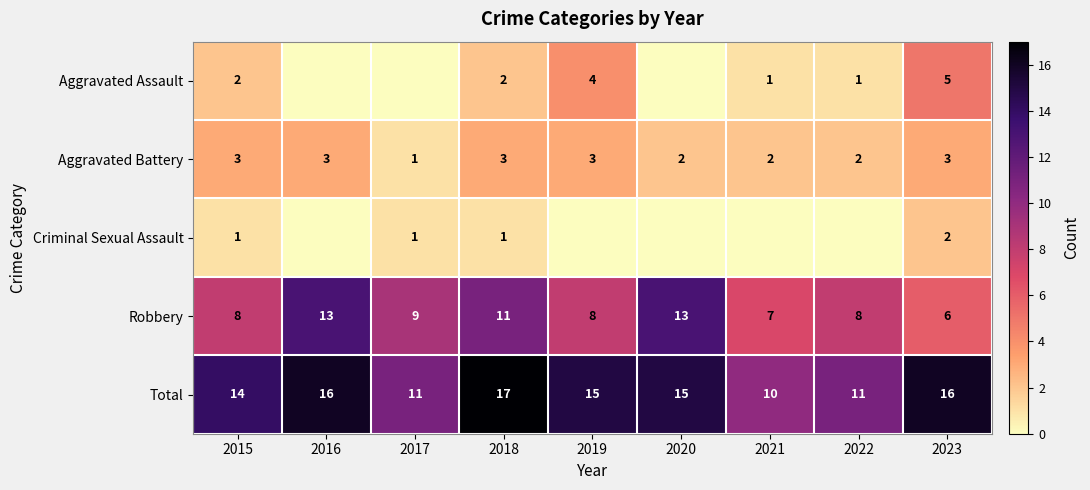

At 2018, list the series in order from largest to smallest.

Total, Robbery, Aggravated Battery, Aggravated Assault, Criminal Sexual Assault